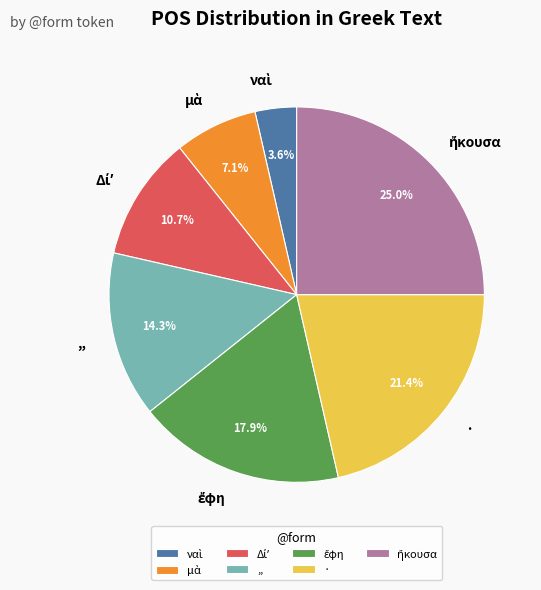

Is there any slice that represents more than half of the pie?

No